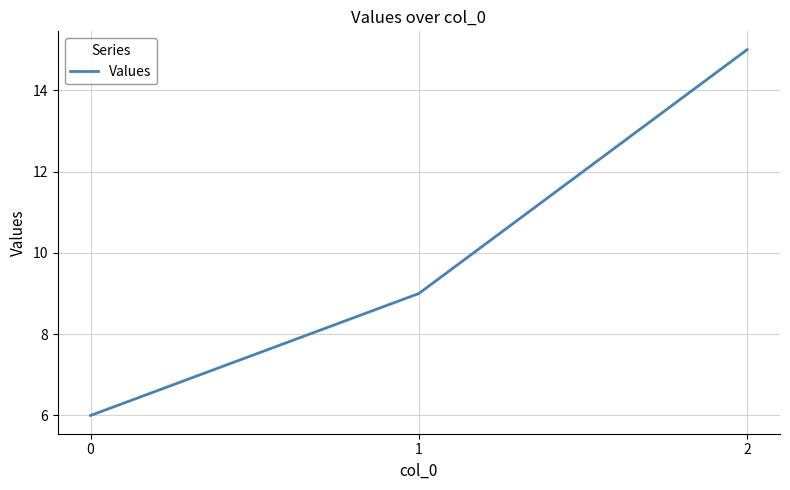

How many values are below 9?

1